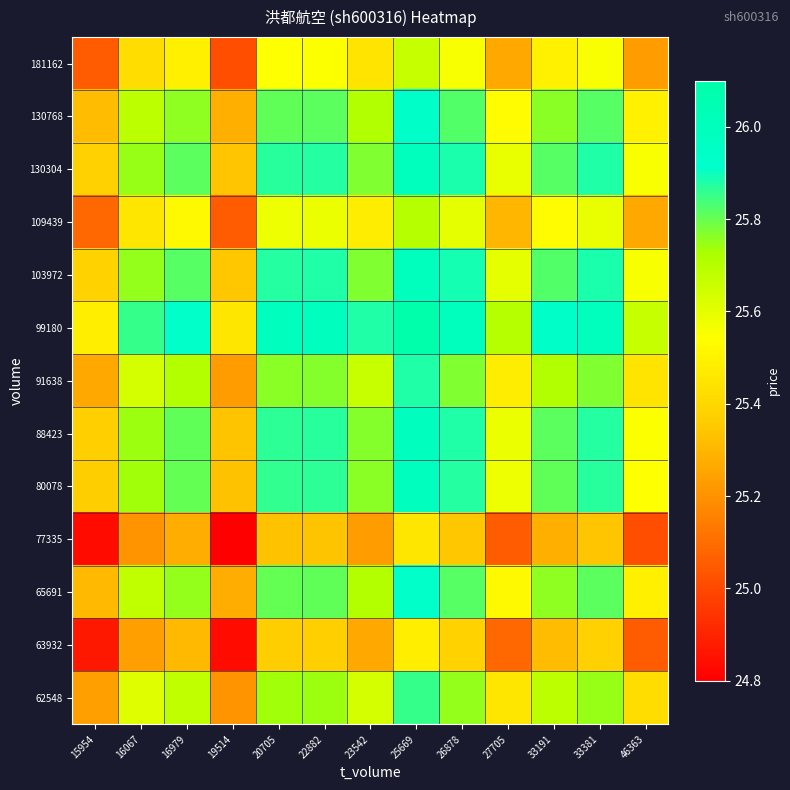

Reading left to right, extract all data points from this chart.

62548: 15954=25.2	16067=25.6	16979=25.7	19514=25.2	20705=25.7	22882=25.7	23542=25.6	25669=25.9	26878=25.8	27705=25.5	33191=25.7	33381=25.7	46363=25.4
63932: 15954=24.9	16067=25.2	16979=25.3	19514=24.8	20705=25.4	22882=25.4	23542=25.3	25669=25.5	26878=25.4	27705=25.1	33191=25.3	33381=25.4	46363=25.1
65691: 15954=25.3	16067=25.7	16979=25.8	19514=25.3	20705=25.8	22882=25.8	23542=25.7	25669=25.9	26878=25.8	27705=25.5	33191=25.8	33381=25.8	46363=25.5
77335: 15954=24.8	16067=25.2	16979=25.3	19514=24.8	20705=25.3	22882=25.3	23542=25.2	25669=25.5	26878=25.3	27705=25.1	33191=25.3	33381=25.3	46363=25.0
80078: 15954=25.4	16067=25.7	16979=25.8	19514=25.3	20705=25.9	22882=25.9	23542=25.8	25669=26.0	26878=25.9	27705=25.6	33191=25.8	33381=25.9	46363=25.5
88423: 15954=25.4	16067=25.7	16979=25.8	19514=25.3	20705=25.9	22882=25.9	23542=25.8	25669=26.0	26878=25.9	27705=25.6	33191=25.8	33381=25.9	46363=25.6
91638: 15954=25.3	16067=25.6	16979=25.7	19514=25.2	20705=25.8	22882=25.8	23542=25.7	25669=25.9	26878=25.8	27705=25.5	33191=25.7	33381=25.8	46363=25.4
99180: 15954=25.5	16067=25.9	16979=25.9	19514=25.5	20705=26.0	22882=26.0	23542=25.9	25669=26.1	26878=26.0	27705=25.7	33191=25.9	33381=26.0	46363=25.7
103972: 15954=25.4	16067=25.8	16979=25.8	19514=25.3	20705=25.9	22882=25.9	23542=25.8	25669=26.0	26878=25.9	27705=25.6	33191=25.8	33381=25.9	46363=25.6
109439: 15954=25.1	16067=25.5	16979=25.5	19514=25.1	20705=25.6	22882=25.6	23542=25.5	25669=25.7	26878=25.6	27705=25.3	33191=25.5	33381=25.6	46363=25.3
130304: 15954=25.4	16067=25.7	16979=25.8	19514=25.3	20705=25.9	22882=25.9	23542=25.8	25669=26.0	26878=25.9	27705=25.6	33191=25.8	33381=25.9	46363=25.6
130768: 15954=25.3	16067=25.7	16979=25.8	19514=25.3	20705=25.8	22882=25.8	23542=25.7	25669=25.9	26878=25.8	27705=25.5	33191=25.8	33381=25.8	46363=25.5
181162: 15954=25.1	16067=25.4	16979=25.5	19514=25.0	20705=25.5	22882=25.6	23542=25.4	25669=25.7	26878=25.6	27705=25.3	33191=25.5	33381=25.6	46363=25.2